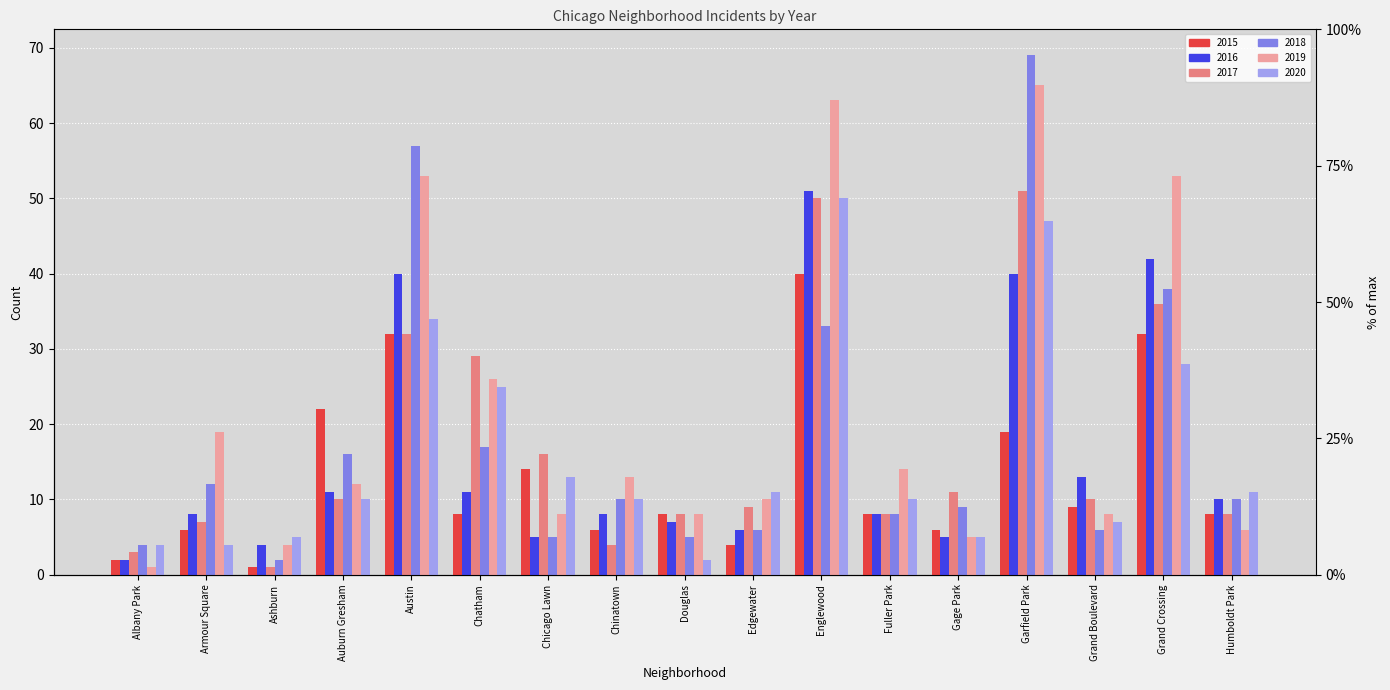

Rank the categories by 2018 value from highest to lowest.

Garfield Park, Austin, Grand Crossing, Englewood, Chatham, Auburn Gresham, Armour Square, Chinatown, Humboldt Park, Gage Park, Fuller Park, Edgewater, Grand Boulevard, Chicago Lawn, Douglas, Albany Park, Ashburn